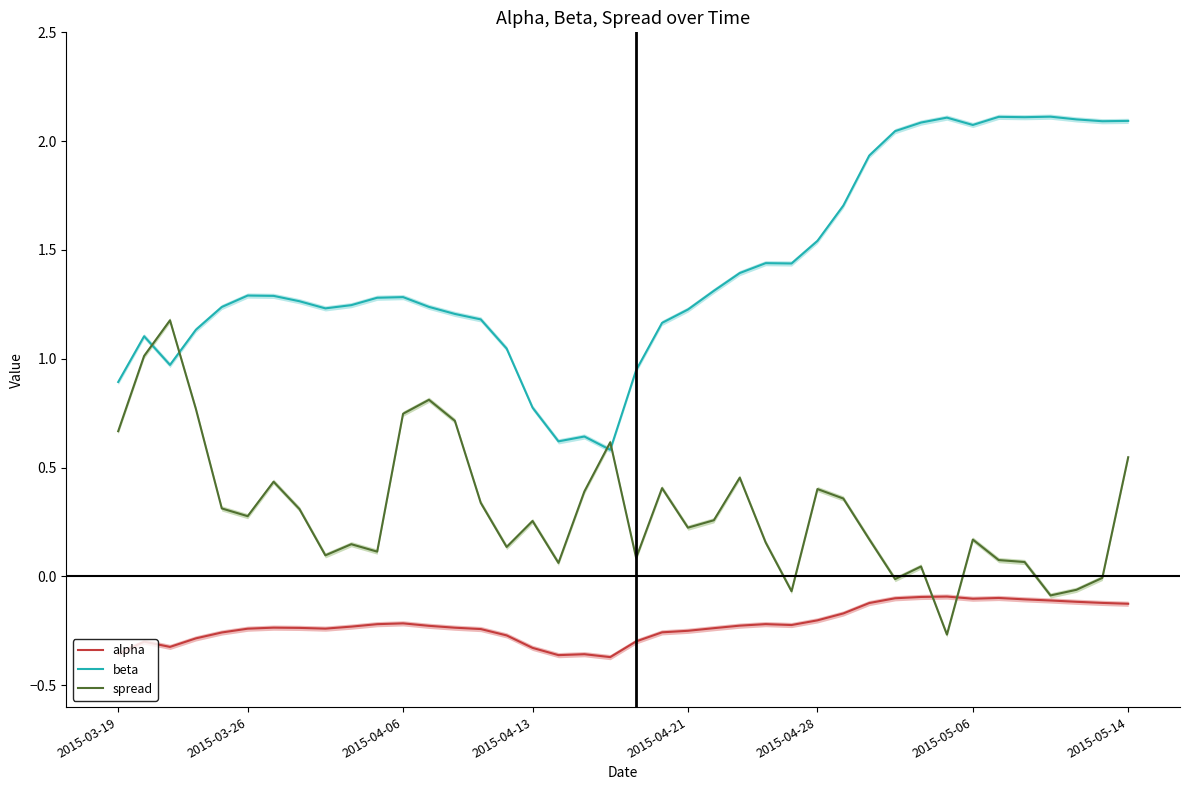

What is the lowest value of the alpha series?

-0.4